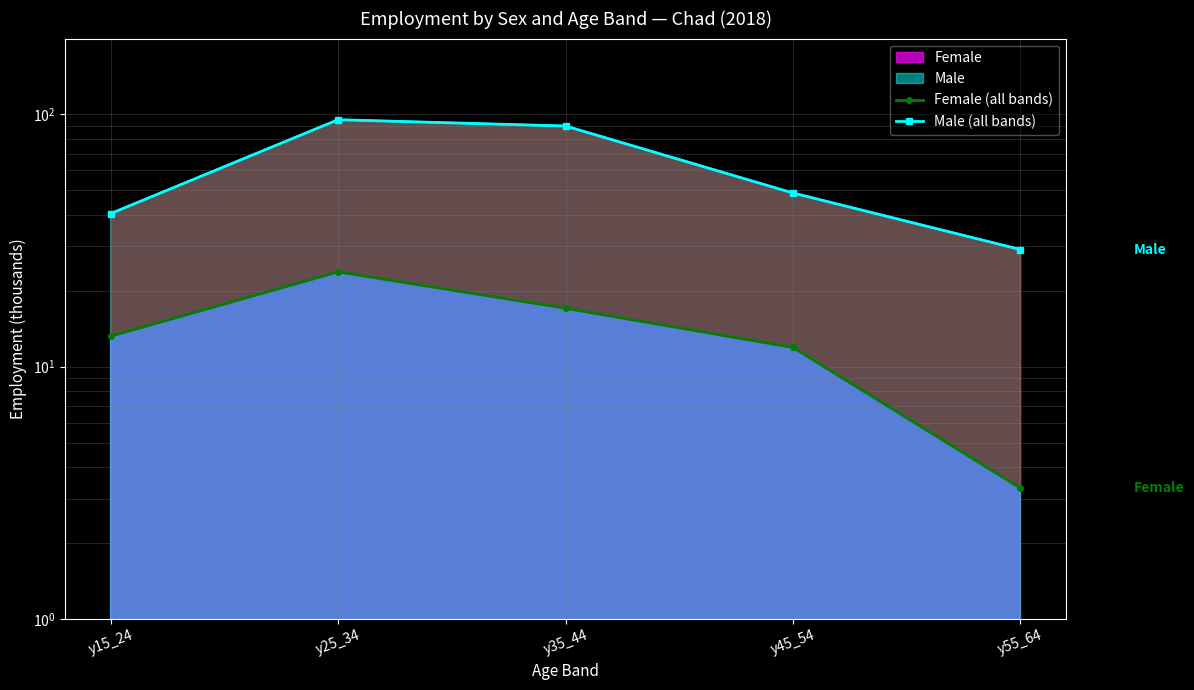

At y45_54, list the series in order from smallest to largest.

Female (all bands), Male (all bands)